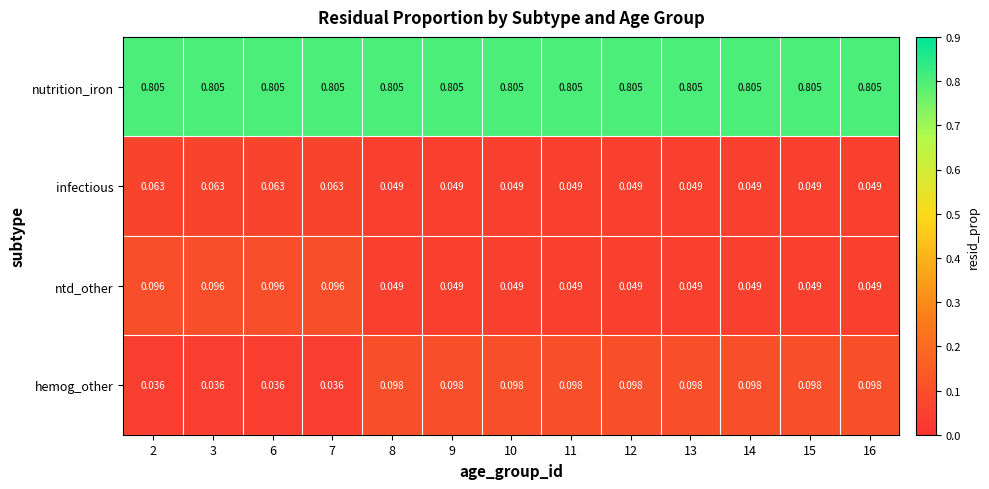

How many categories are shown in the chart?

13